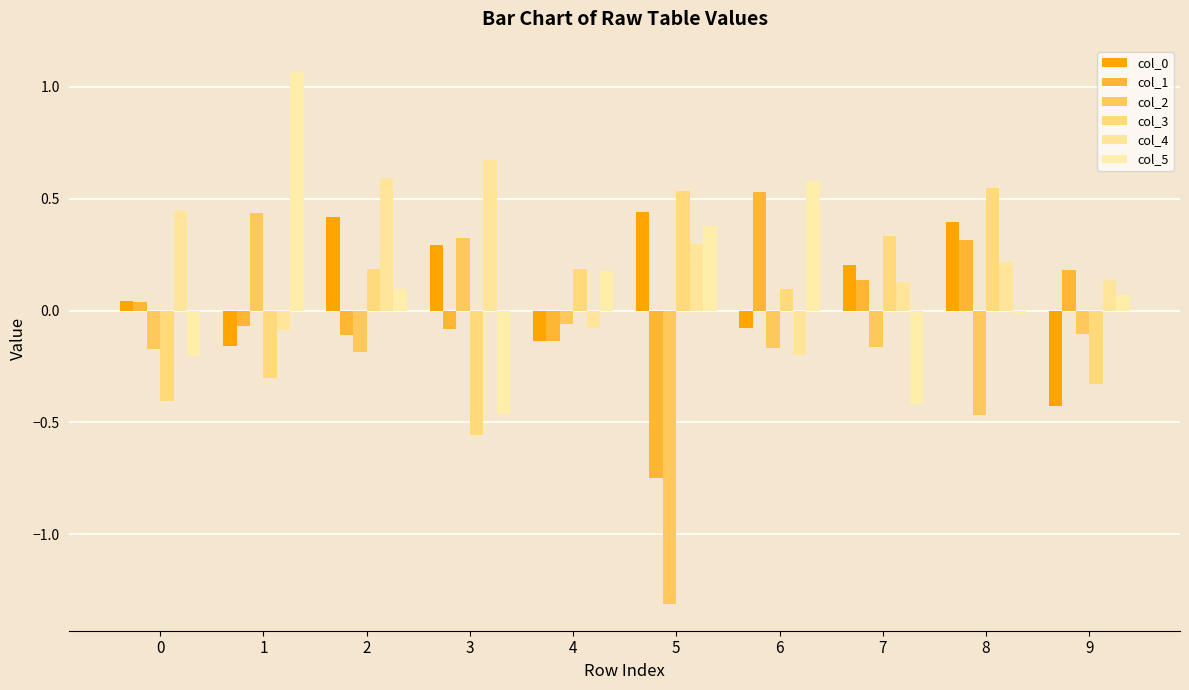

Which series changed the most between 6 and 8?

col_5